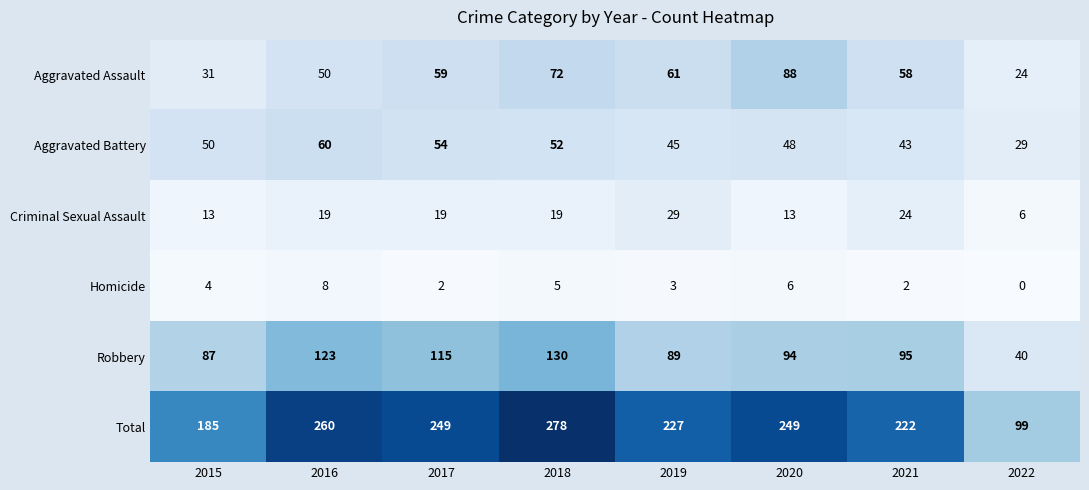

What is the approximate value of Robbery at 2015?

87